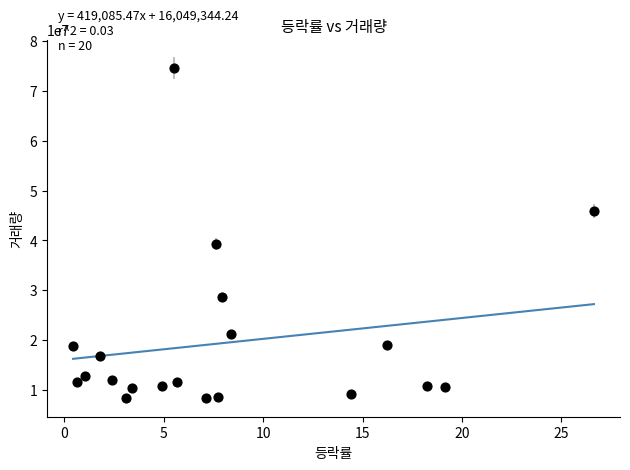

What is the range of Y values (max minus min)?

66356971